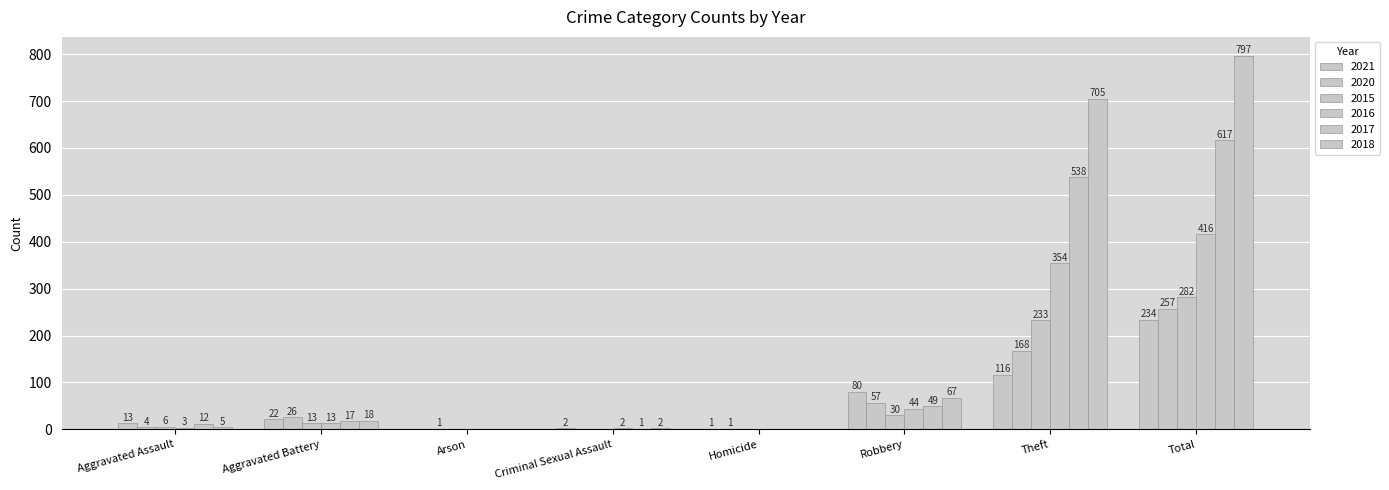

What is the label of the 6th bar from the left?

Robbery